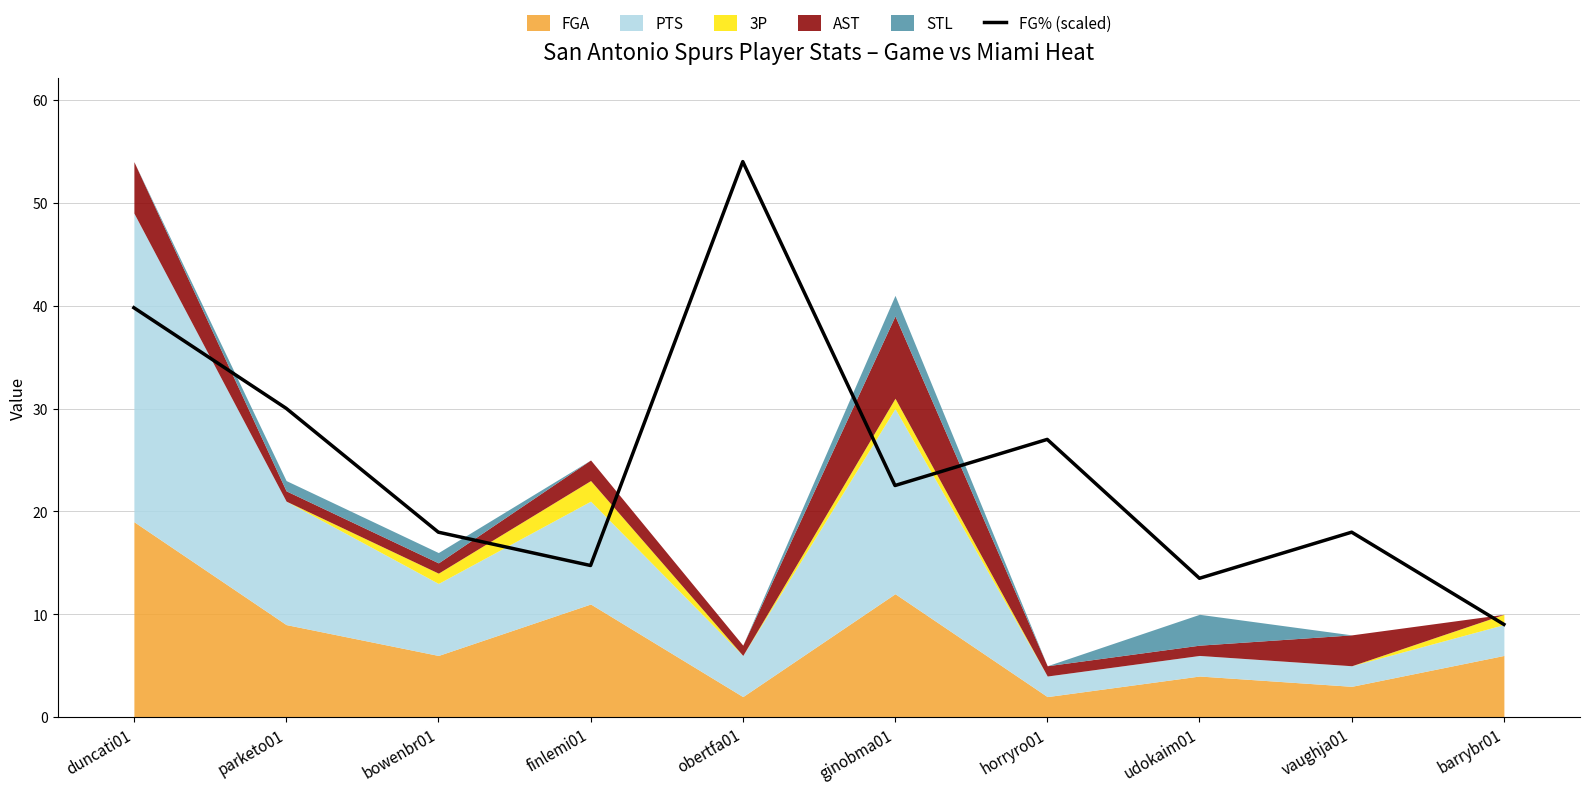

At which category does the data reach its first local valley?

finlemi01